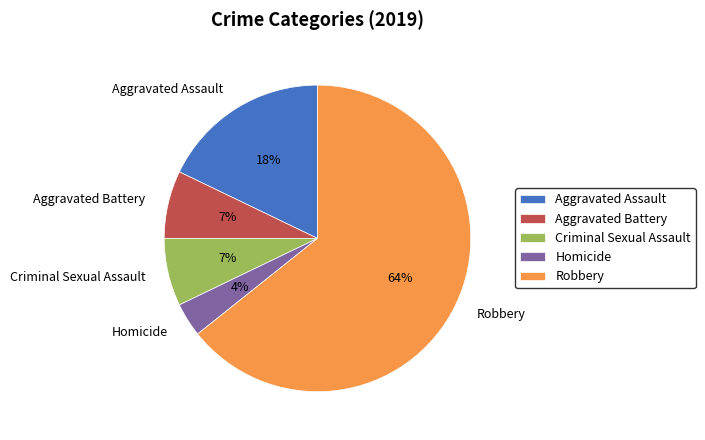

Which has a higher value, Criminal Sexual Assault or Robbery?

Robbery